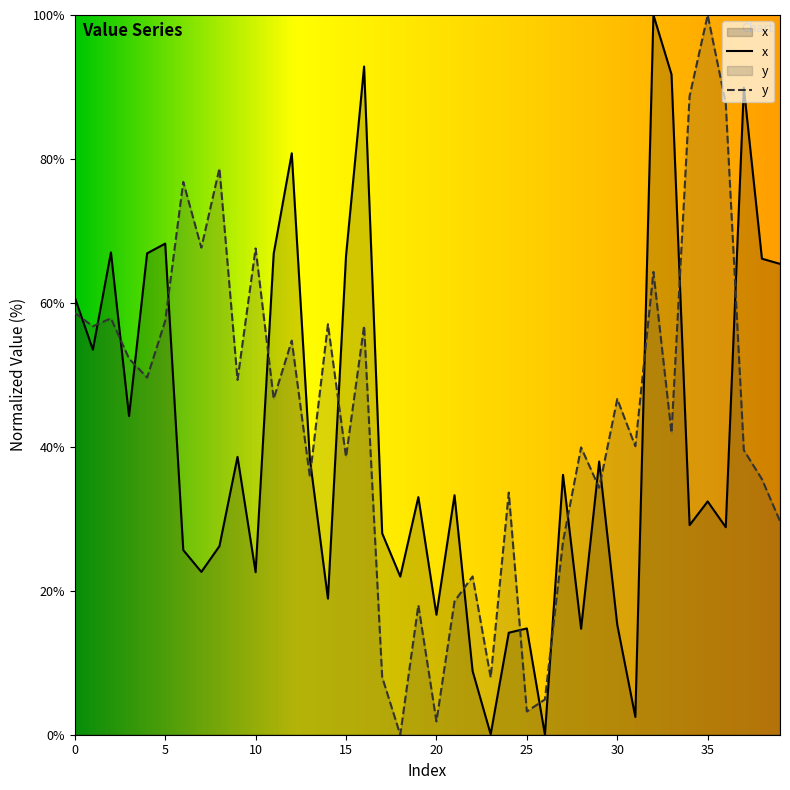

What is the highest value of the y series?

100.0